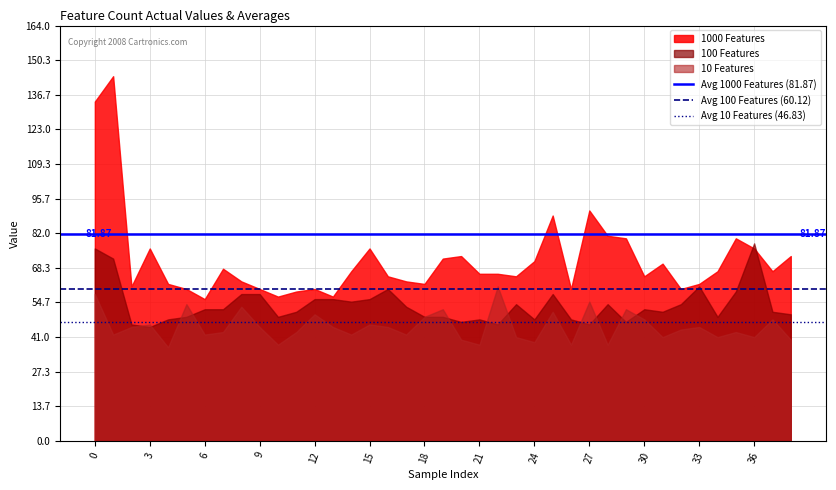

List the series in order of their peak value, highest first.

1000 Features, 100 Features, 10 Features